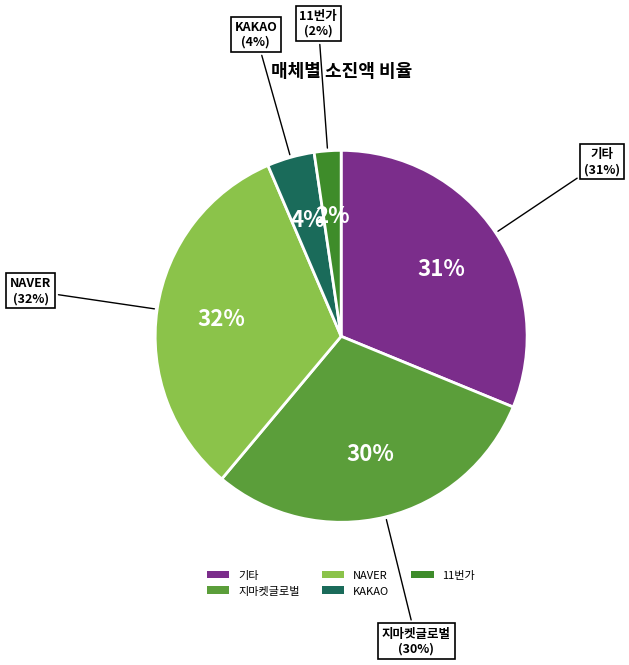

How many slices are in this pie chart?

5